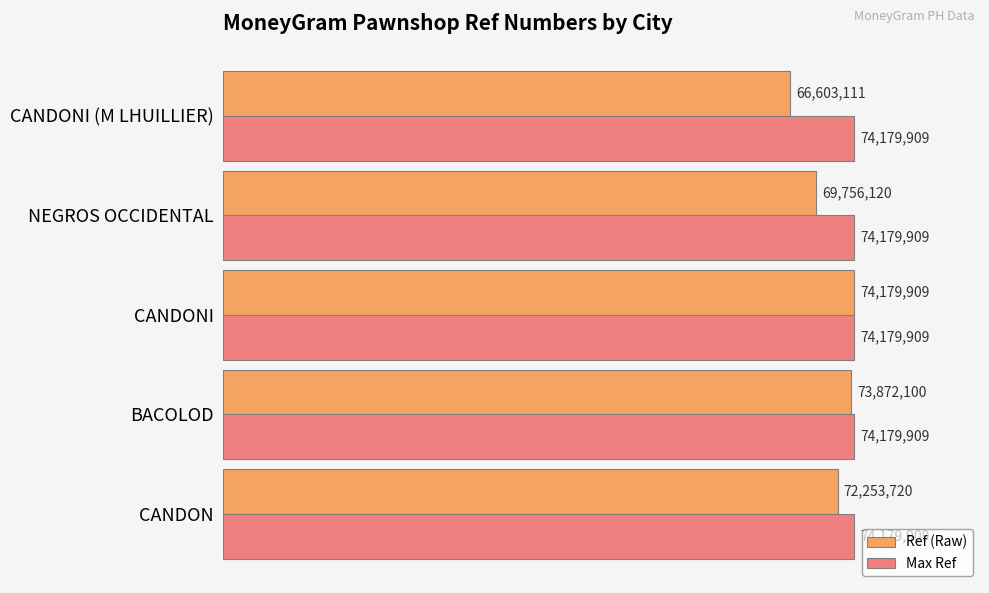

Which category has the lowest value in the Ref (Raw) series?

CANDONI (M LHUILLIER)